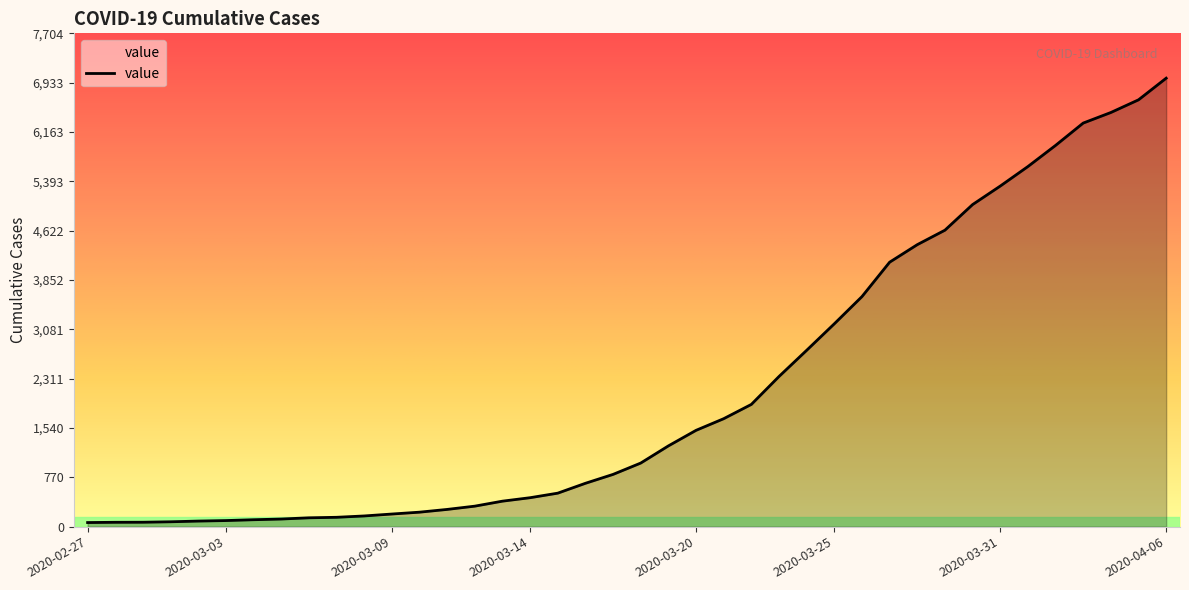

What is the maximum value shown in the chart?

7004